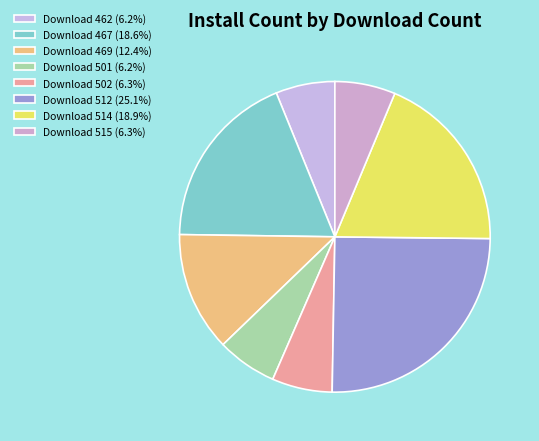

Is there any slice that represents more than half of the pie?

No